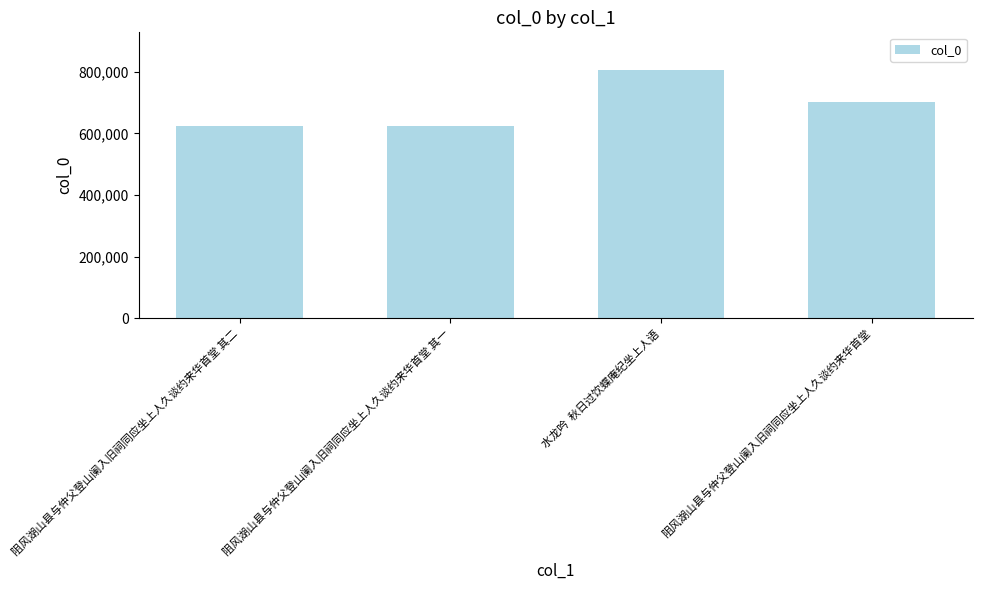

What is the smallest value displayed?

625250